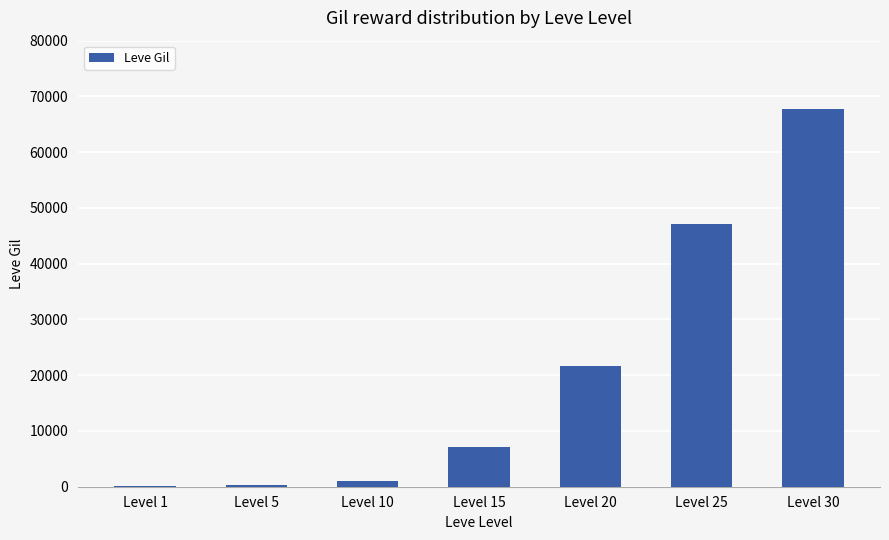

Is it true that the value at Level 15 is 2025?

False